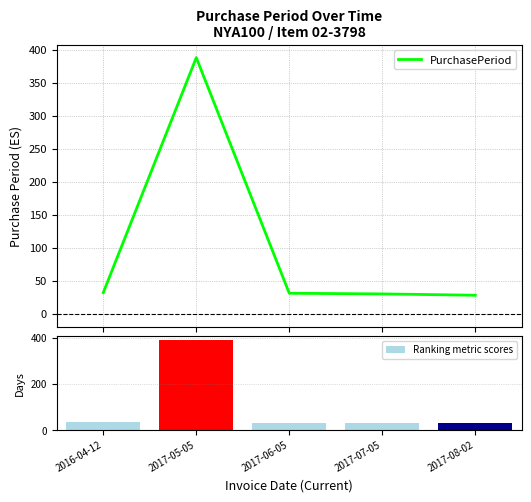

At which label is PurchasePeriod closest to 208?

2016-04-12